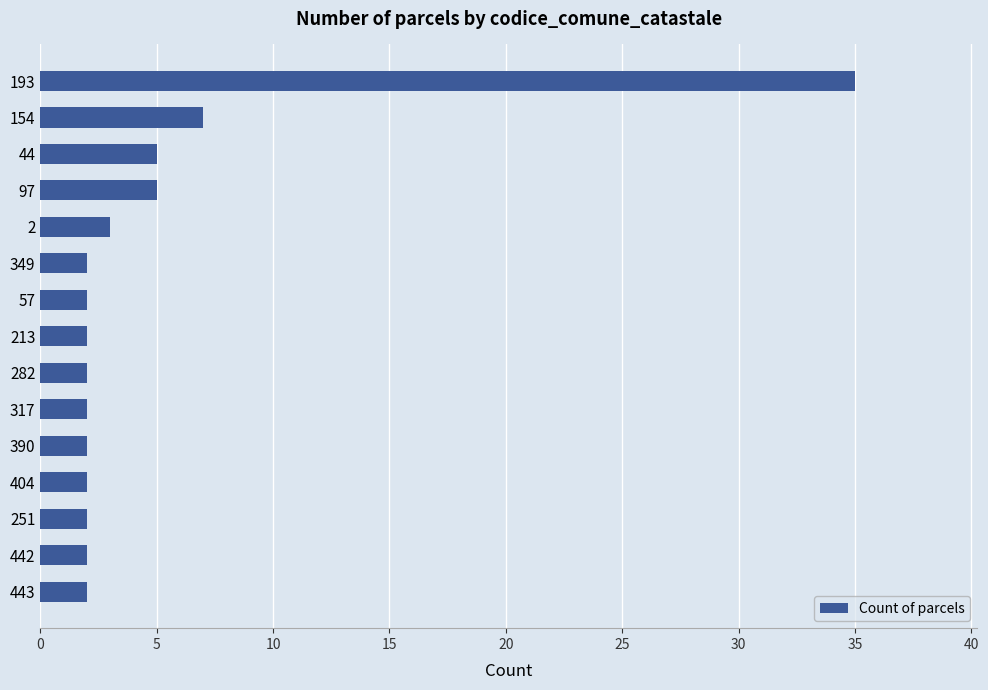

What is the difference between the maximum and minimum values?

33